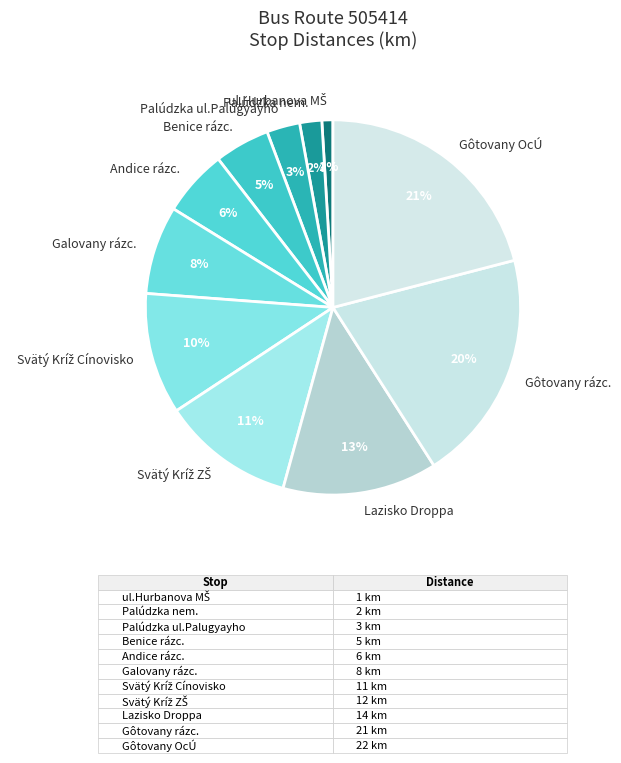

Do Lazisko Droppa and Benice rázc. together represent more than half of the pie?

No